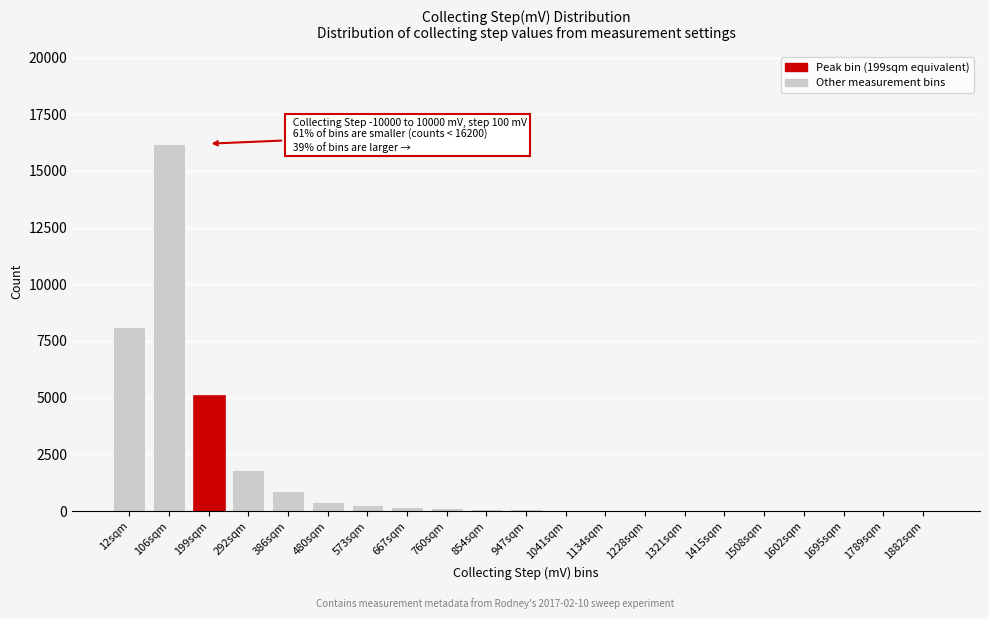

True or false: the data shows 180 at 667sqm.

True